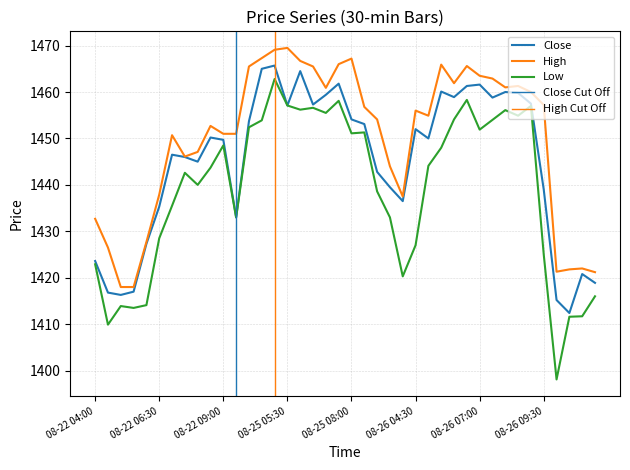

What is the greatest value displayed?

1469.5